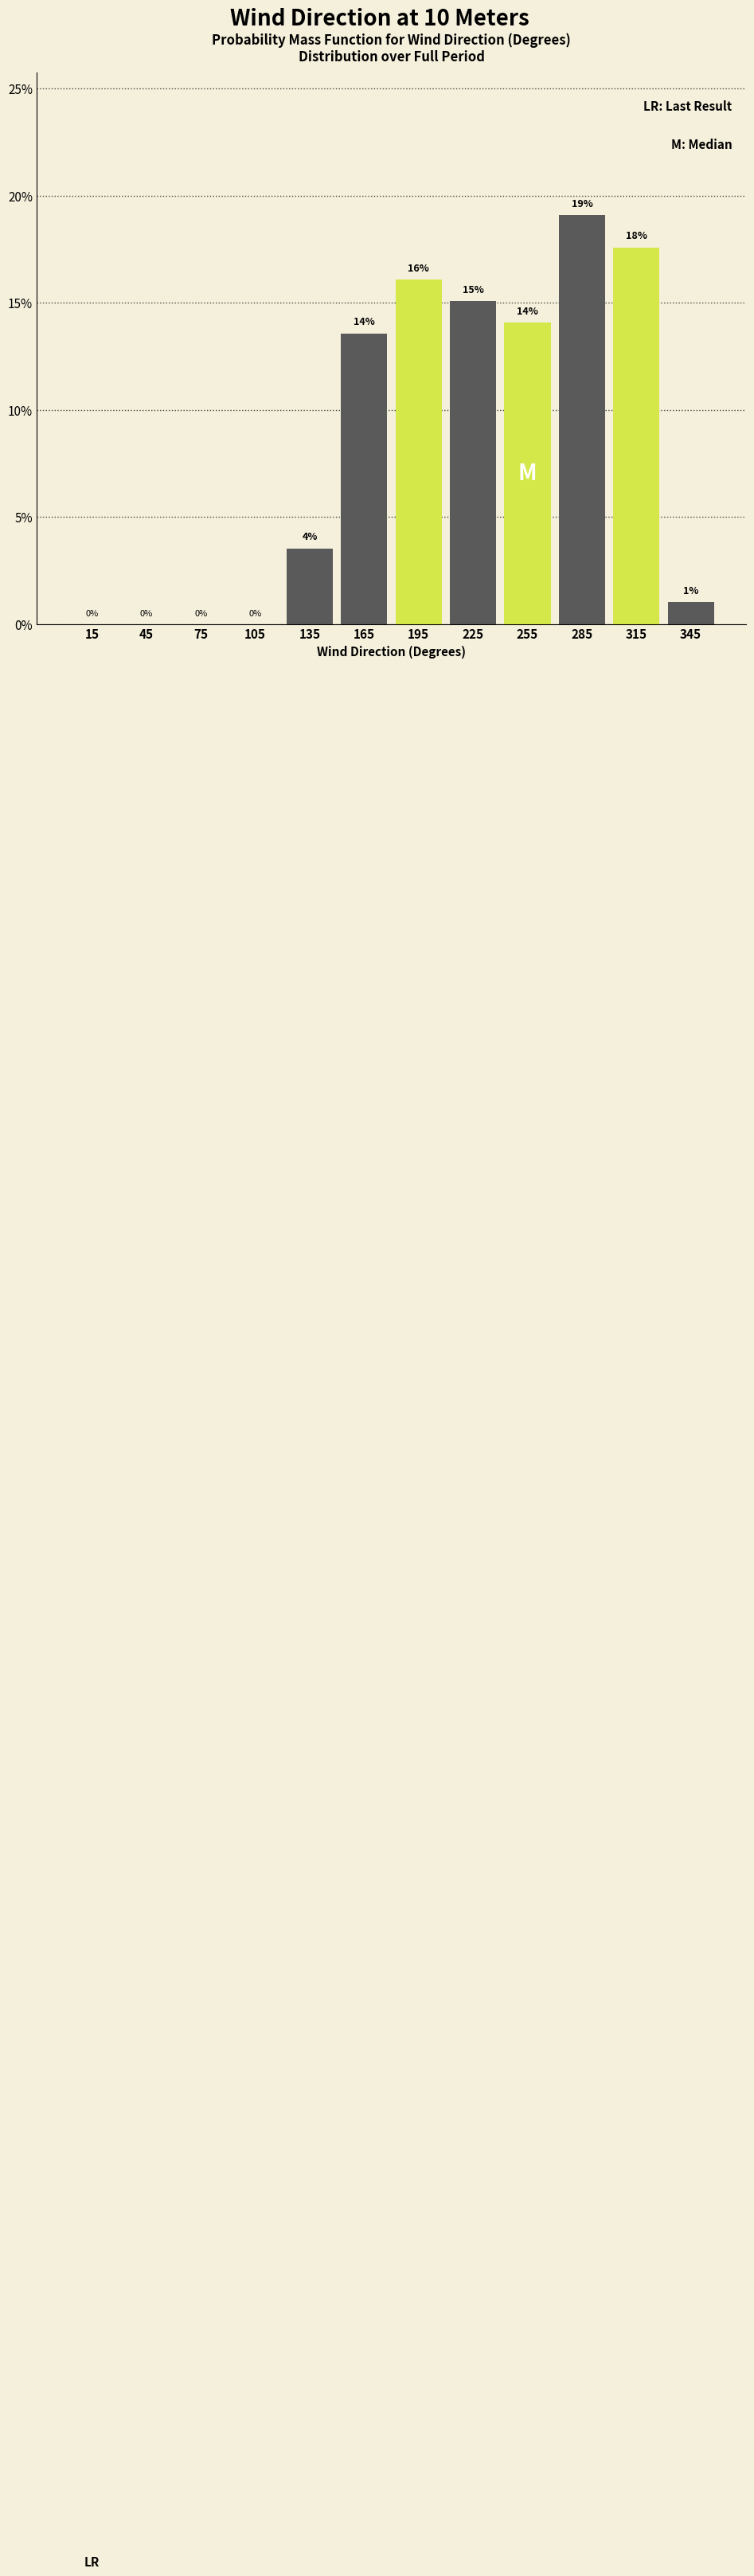

Over which range of the x-axis is the bar tallest?

270 to 300